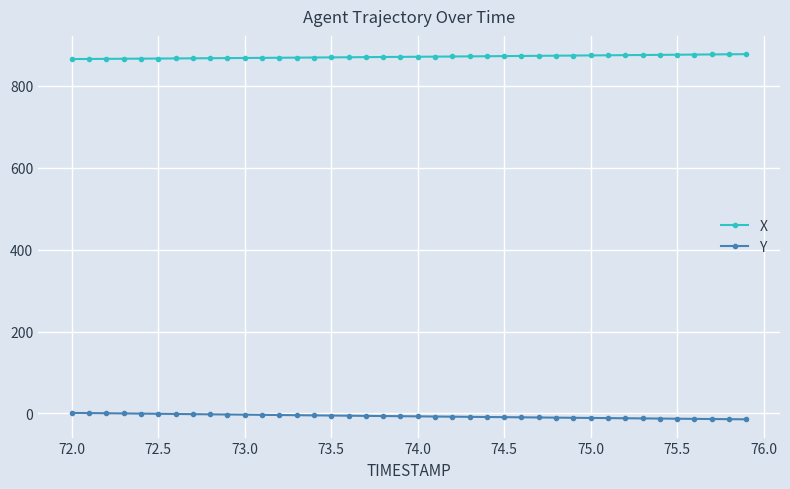

Rank the series by their average value, from lowest to highest.

Y, X